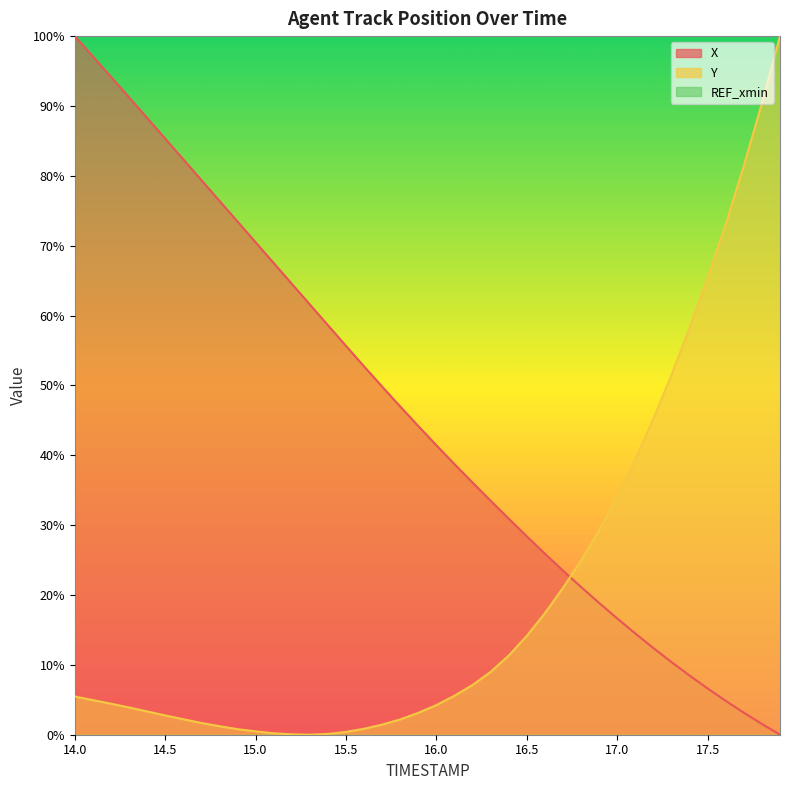

At which category is the sum across all series the highest?

14.0